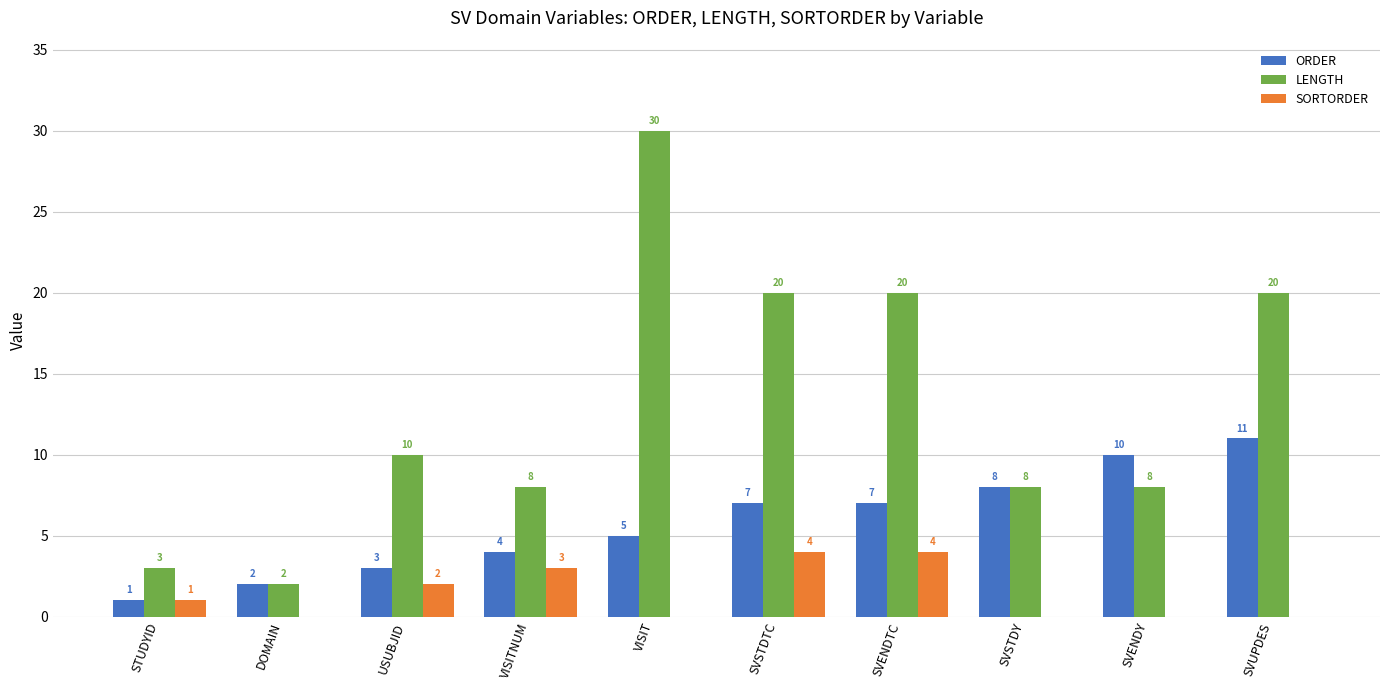

How many SORTORDER values are between 0 and 3?

8